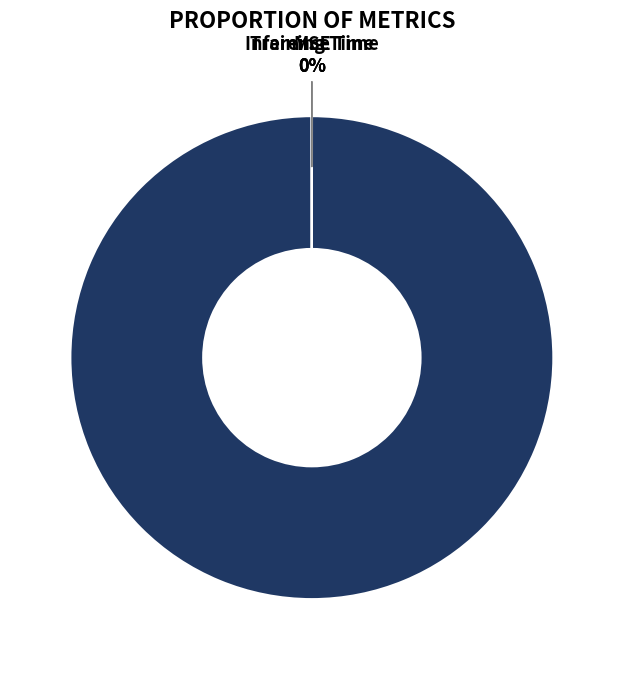

Which slice is the largest?

MAPE